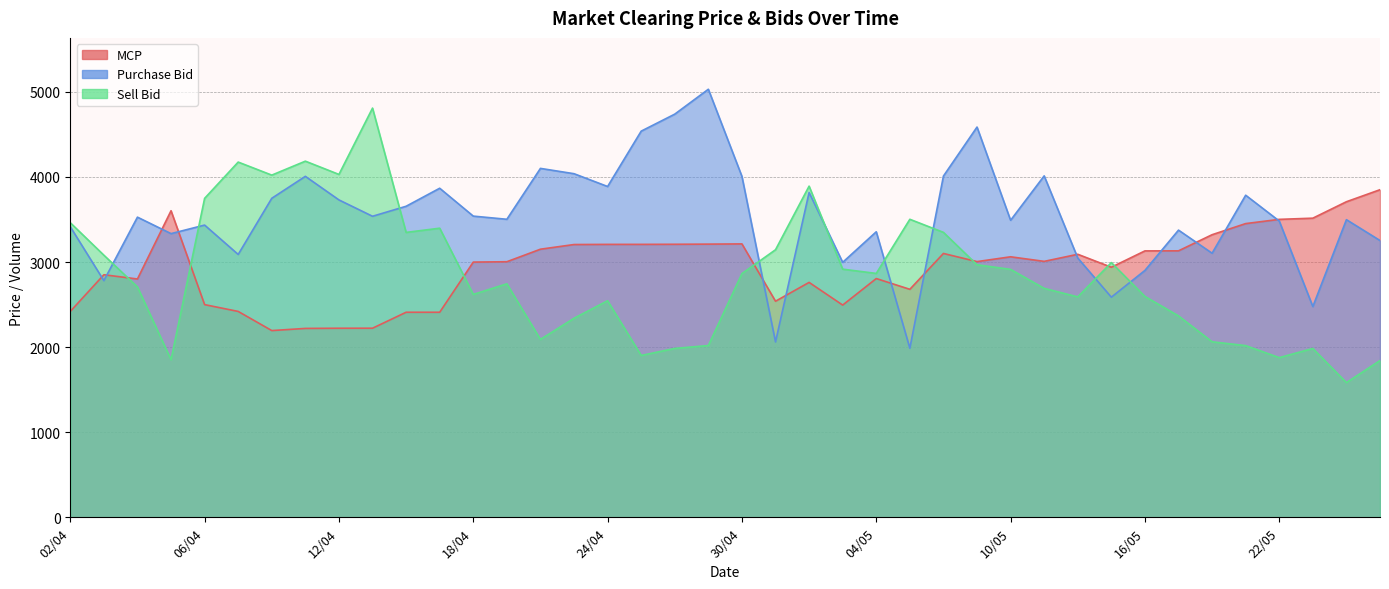

At 17/05, list the series in order from largest to smallest.

Purchase Bid, MCP, Sell Bid